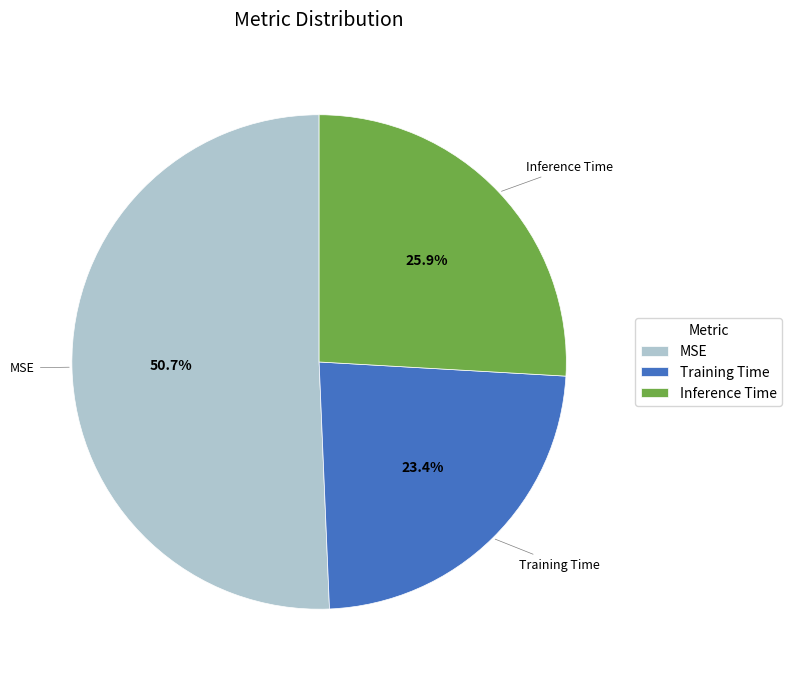

Is the sum of Inference Time and MSE greater than half?

Yes